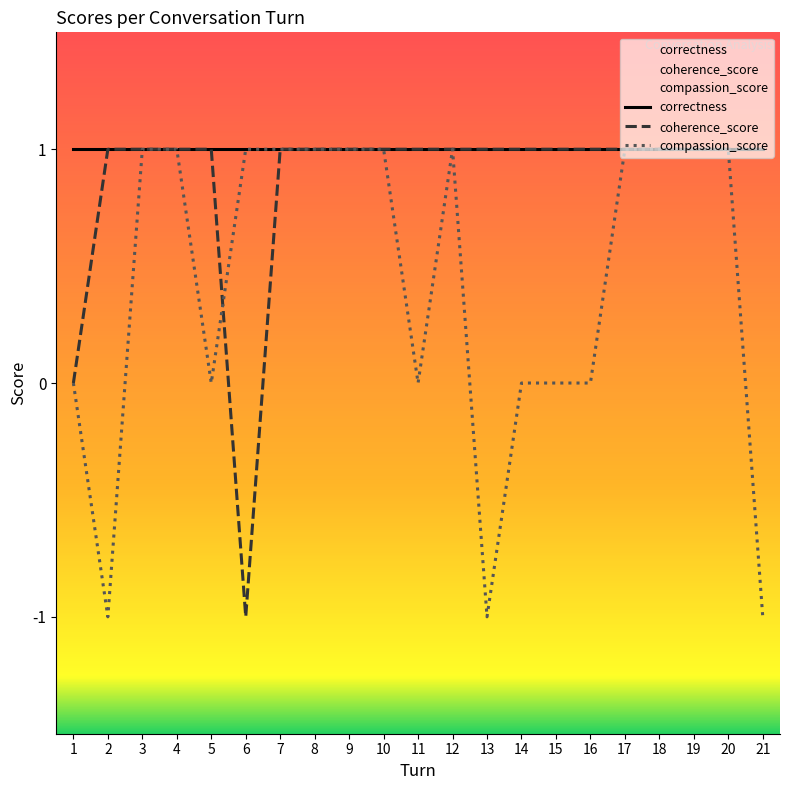

How many interior local peaks does the compassion_score series have?

1